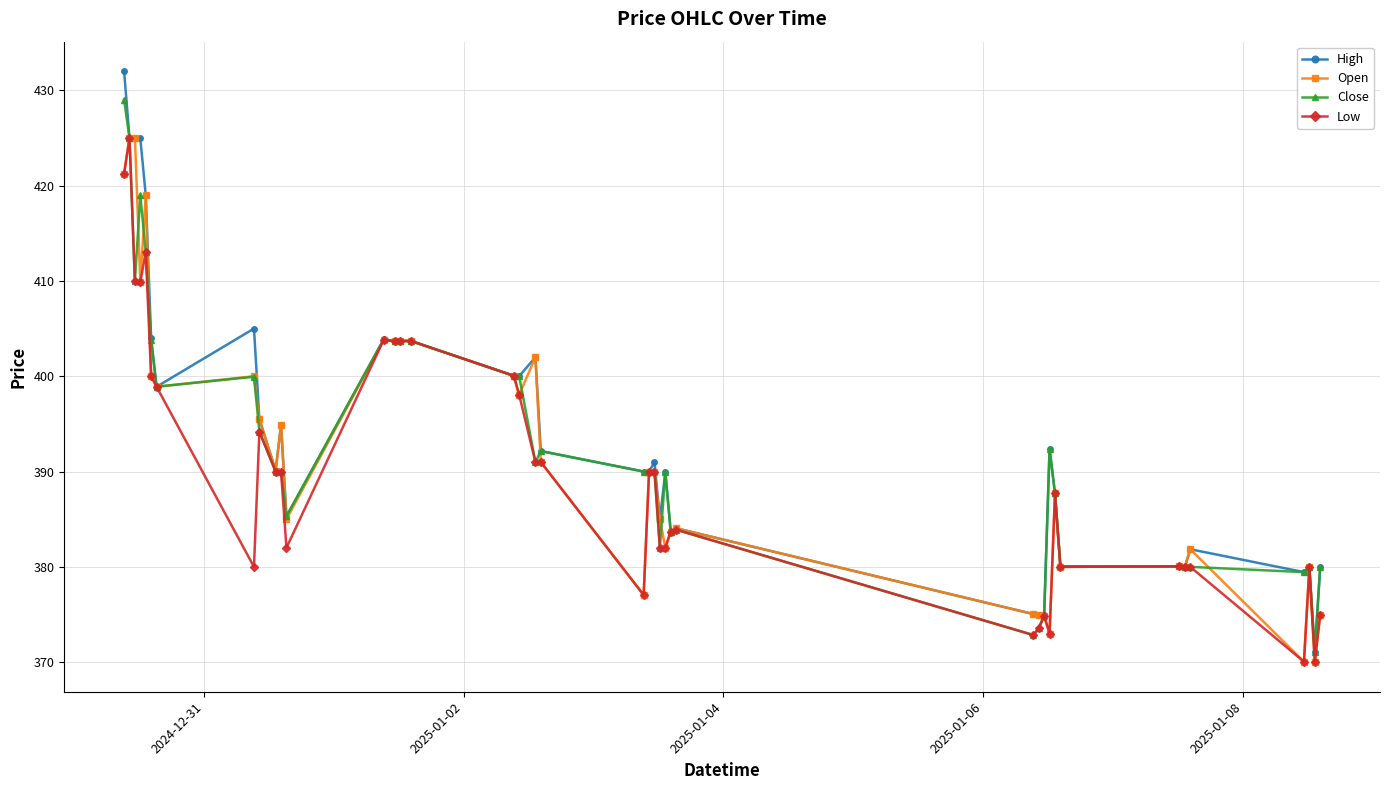

Count the number of categories in the chart.

40